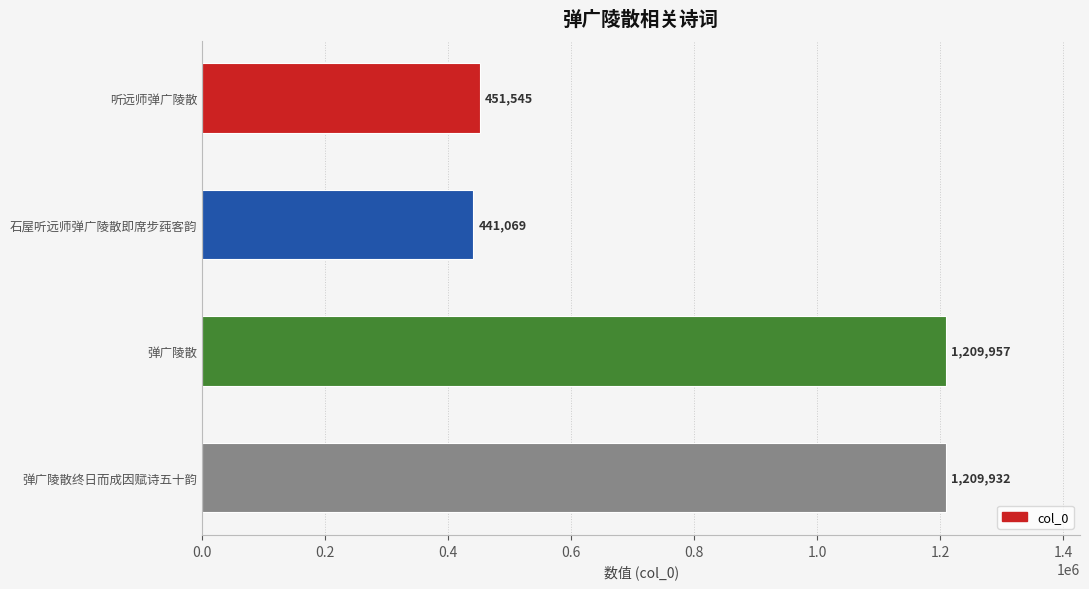

Reading top to bottom, what are all the values shown in this chart?

听远师弹广陵散=451545	石屋听远师弹广陵散即席步莼客韵=441069	弹广陵散=1209957	弹广陵散终日而成因赋诗五十韵=1209932